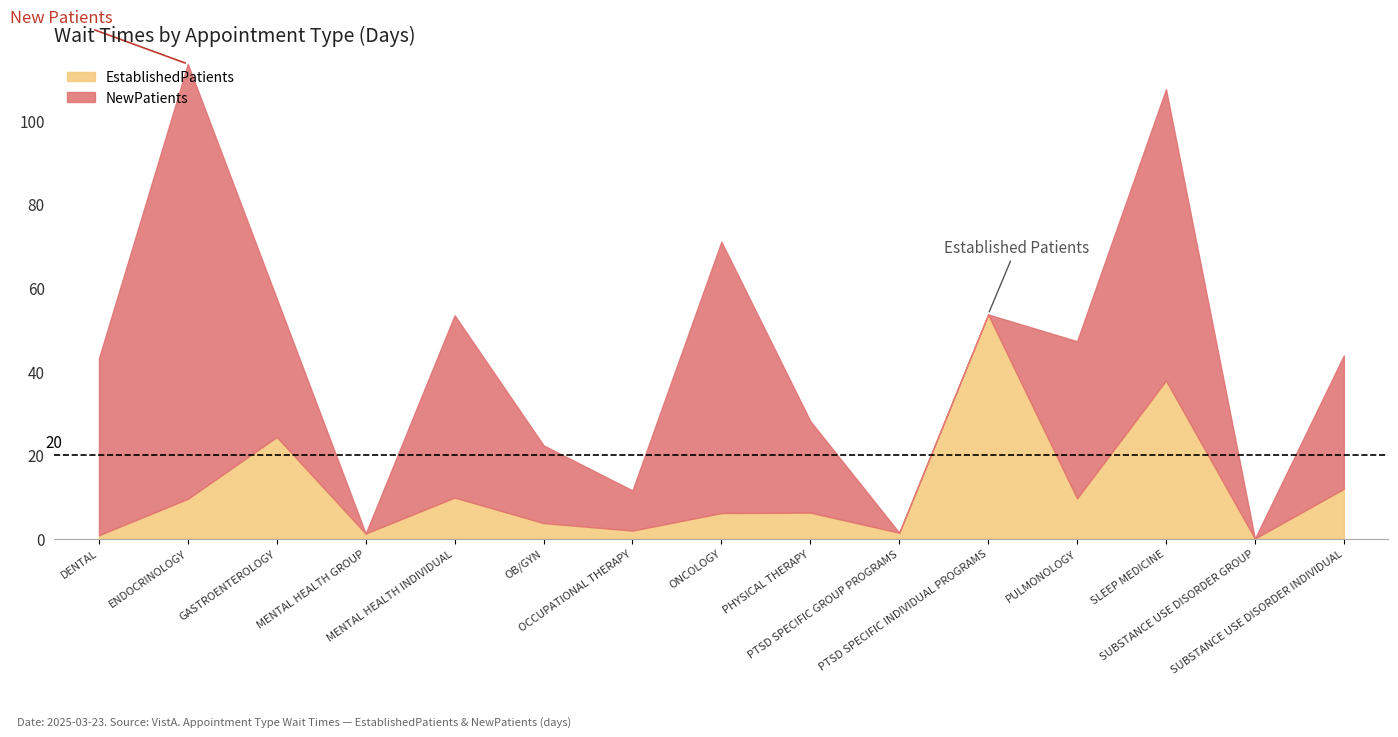

How many values in the NewPatients series are below 31?

7